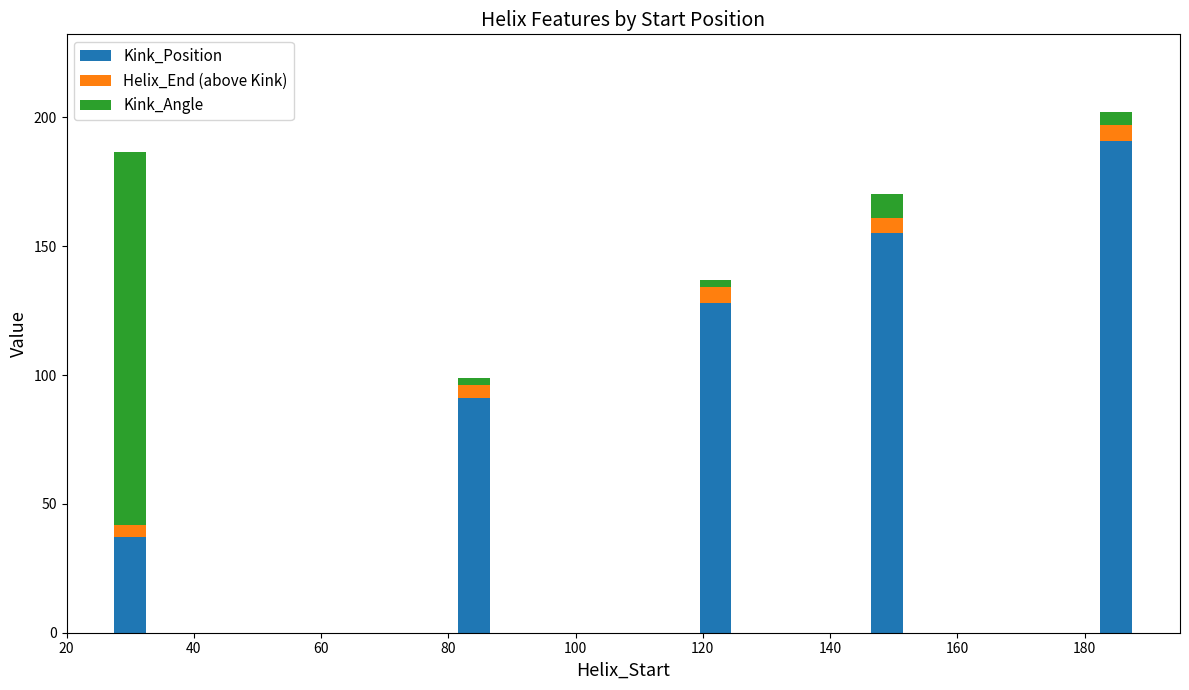

Reading left to right, list the values for the Kink_Position series.

37.0	91.0	128.0	155.0	191.0